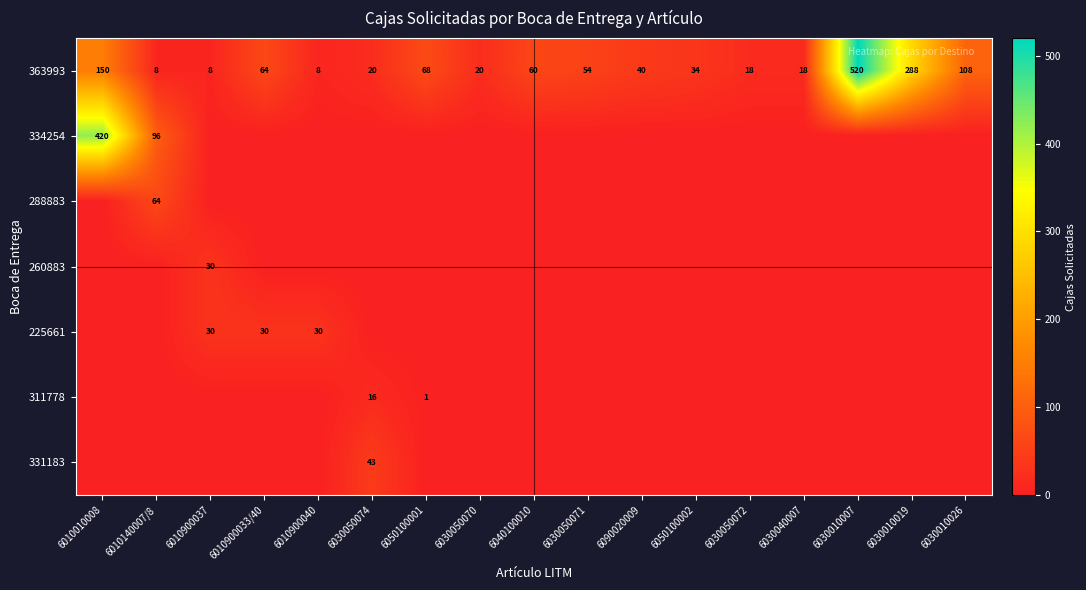

What is the difference between the maximum and second lowest values in the 363993 series?

512